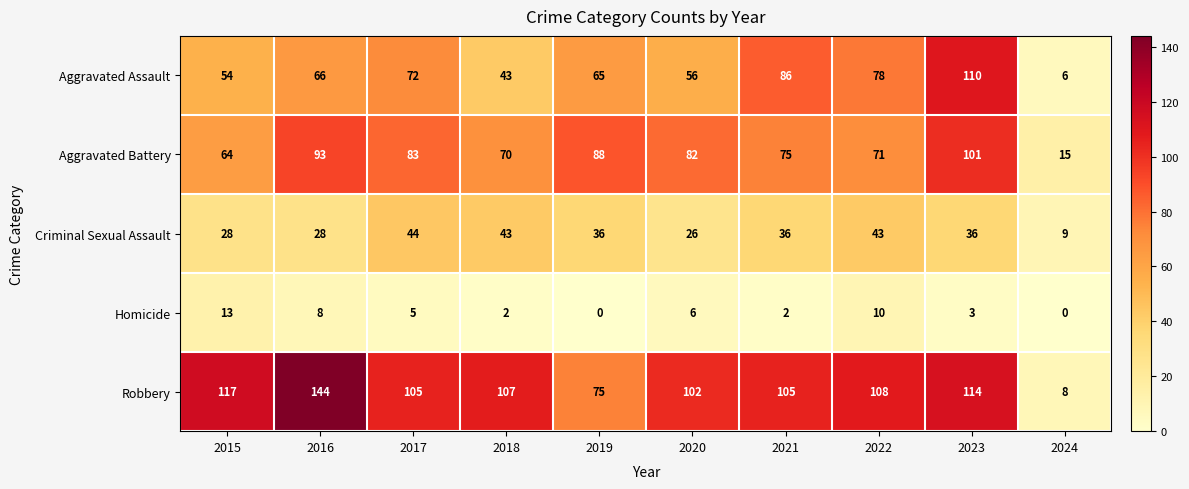

How many values in the Aggravated Battery series are below 82?

5